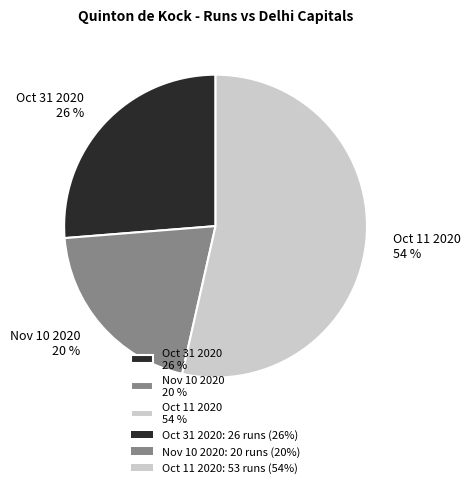

How many segments does this pie chart have?

3